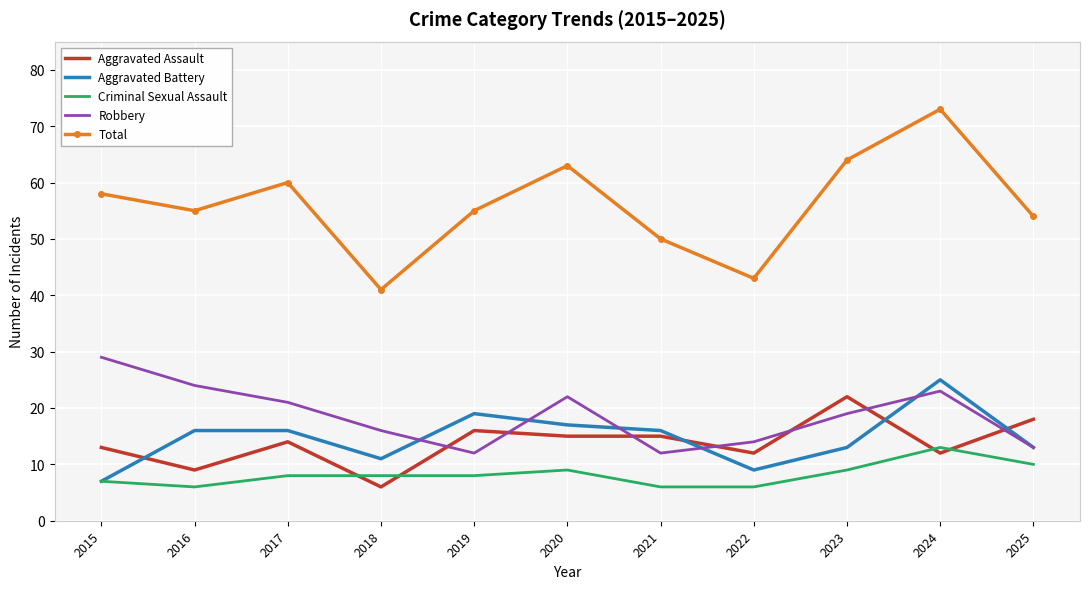

At how many categories does at least one series exceed 20?

11